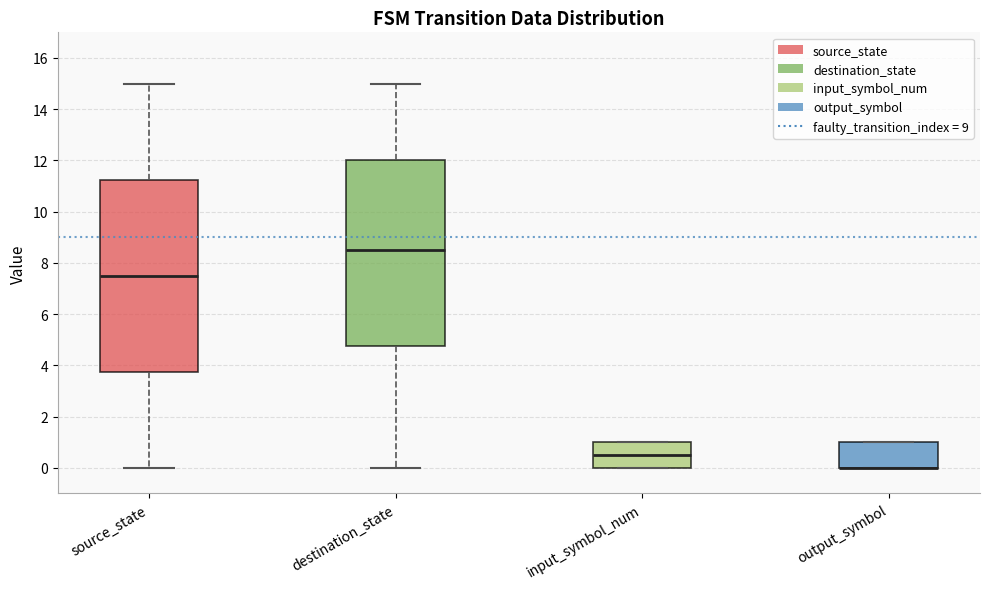

Where is the upper edge of the box for input_symbol_num on the y-axis? The values are not printed on the chart, so give them approximately, as read against the axis.

1.0